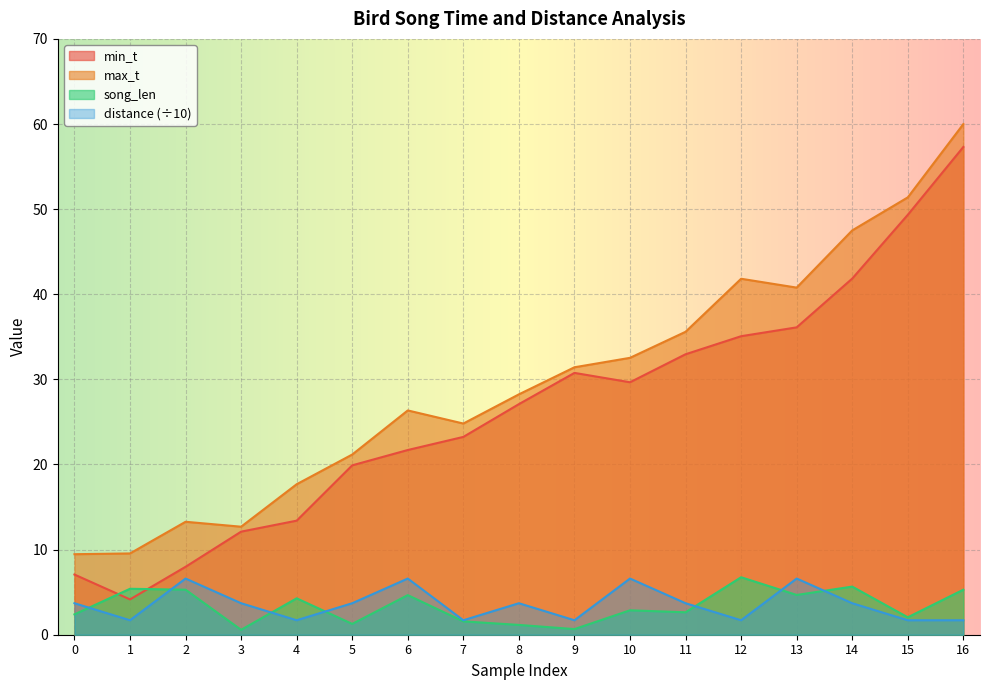

How many interior local valleys does the song_len series have?

6